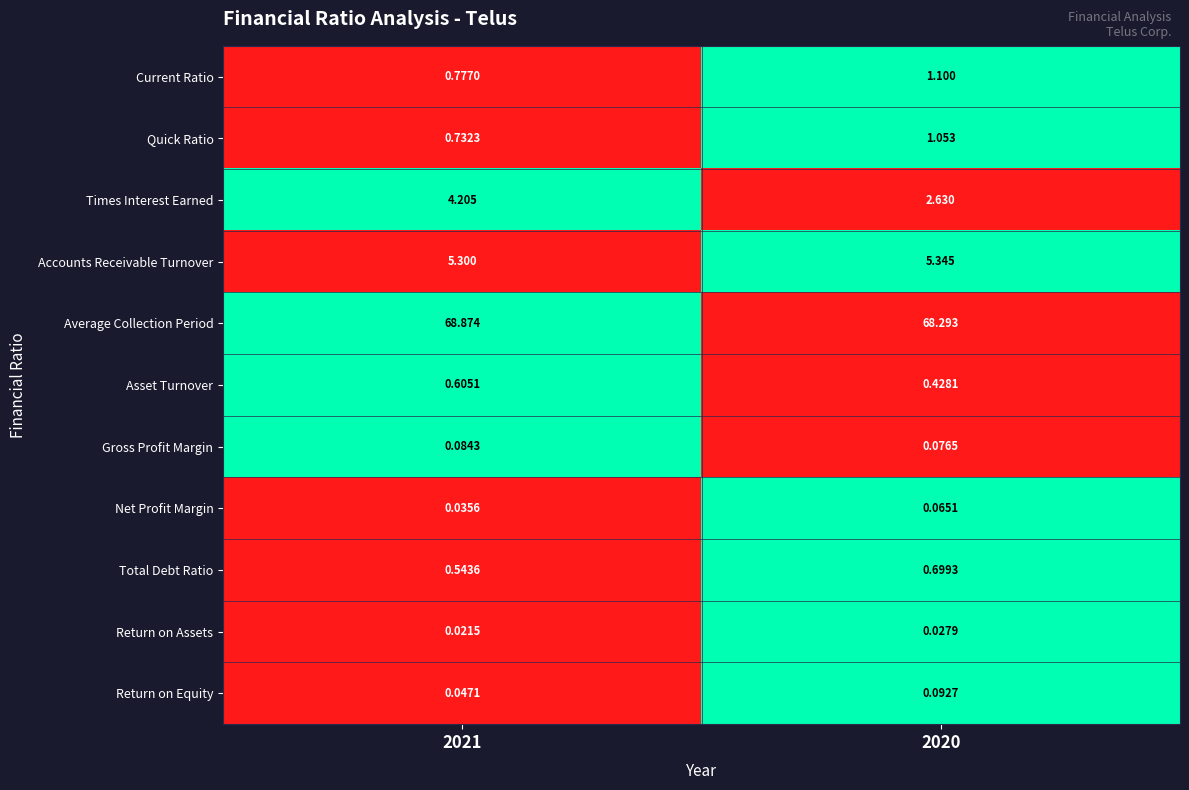

List the series in order of their peak value, highest first.

Average Collection Period, Accounts Receivable Turnover, Times Interest Earned, Current Ratio, Quick Ratio, Total Debt Ratio, Asset Turnover, Return on Equity, Gross Profit Margin, Net Profit Margin, Return on Assets